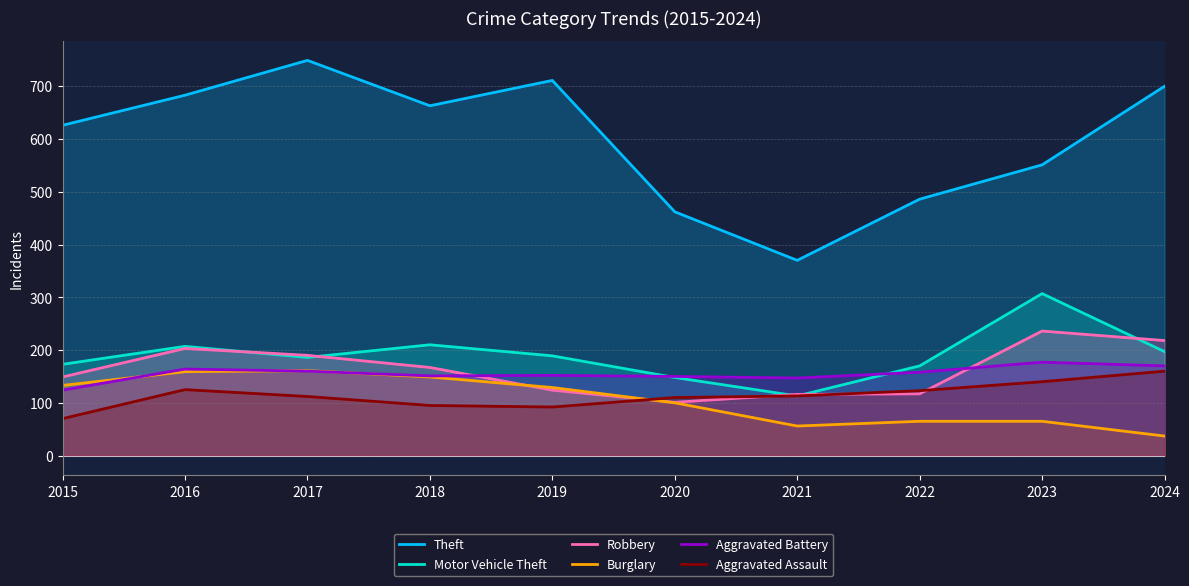

What is the difference between the second highest and minimum values in the Theft series?

341